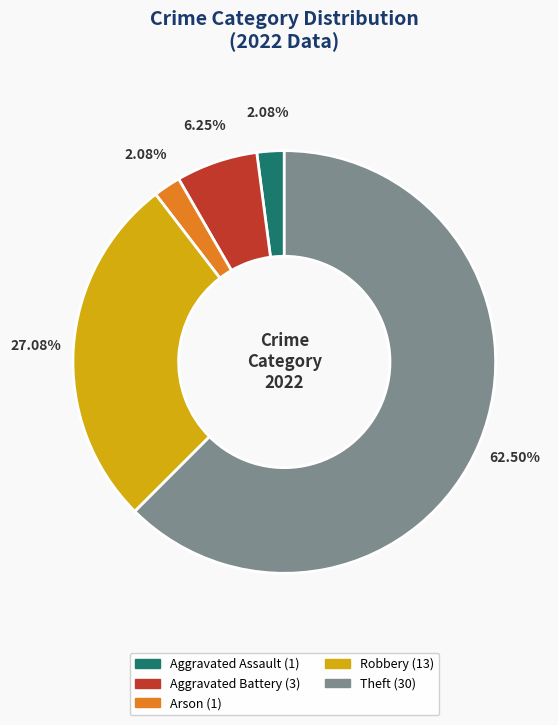

How many segments does this pie chart have?

5